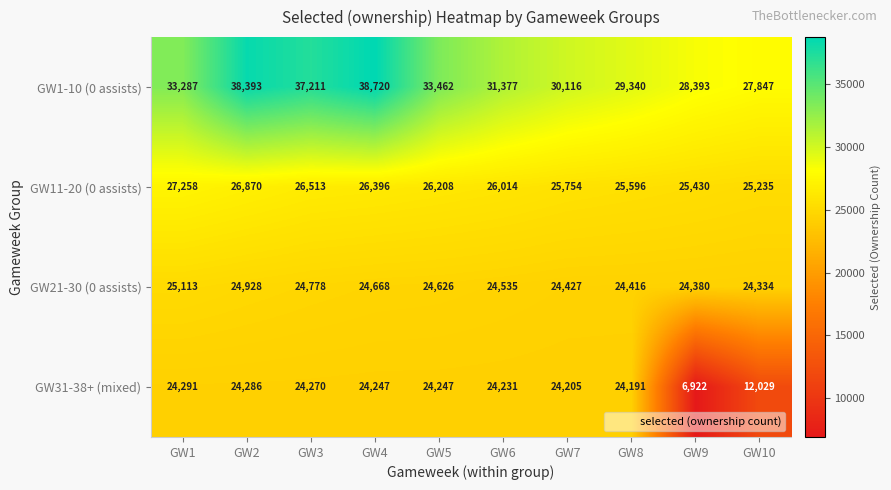

What is the total value across all series at GW4?

114031